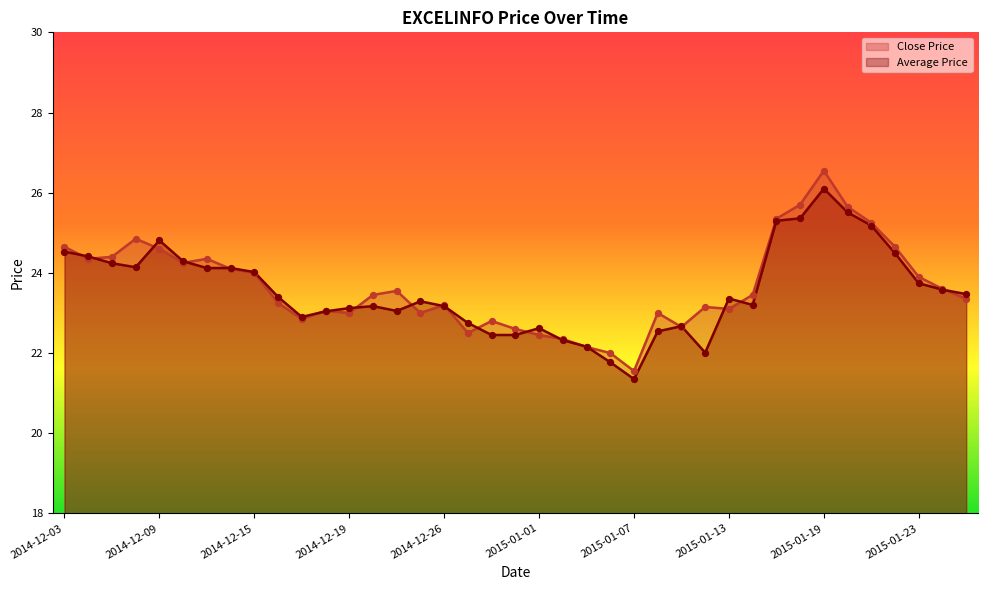

Which series reaches the minimum Y coordinate?

Average Price